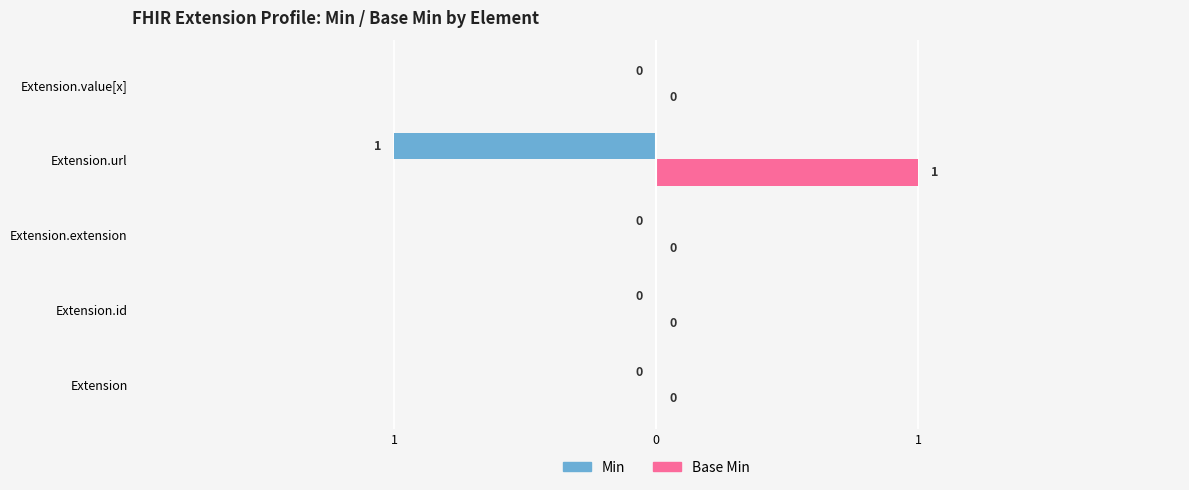

What are all the series names shown in the legend?

Min, Base Min